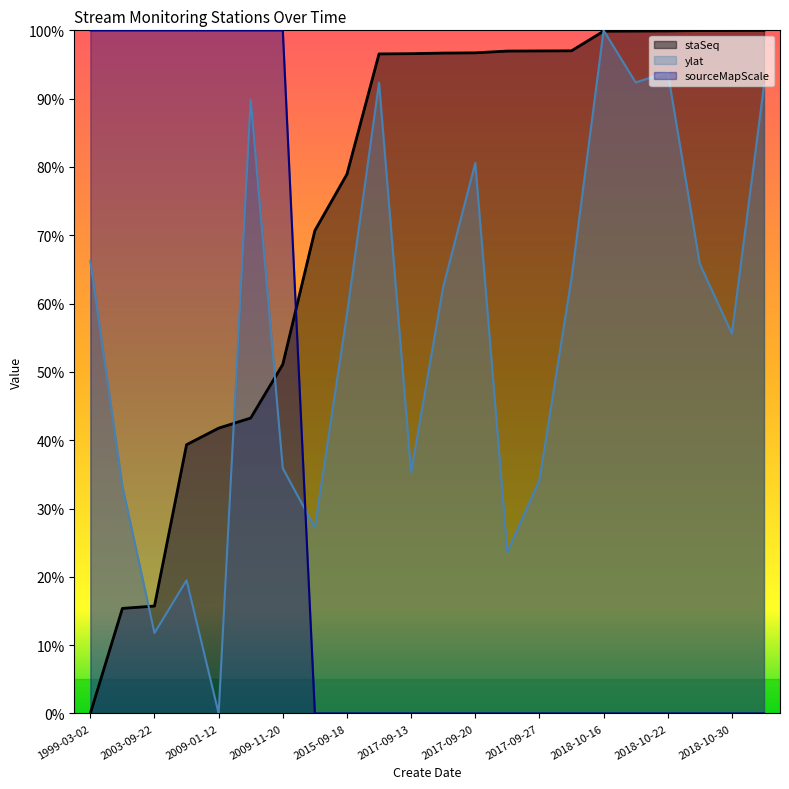

The value of ylat at 2017-09-27 is 0.5. True or false?

False